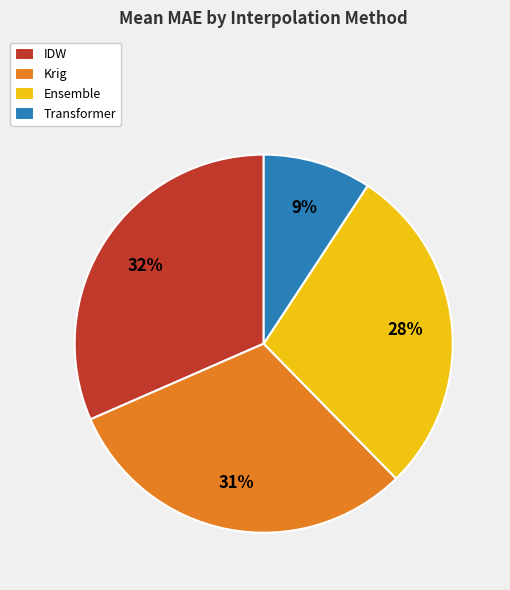

Is there a majority slice in this chart?

No